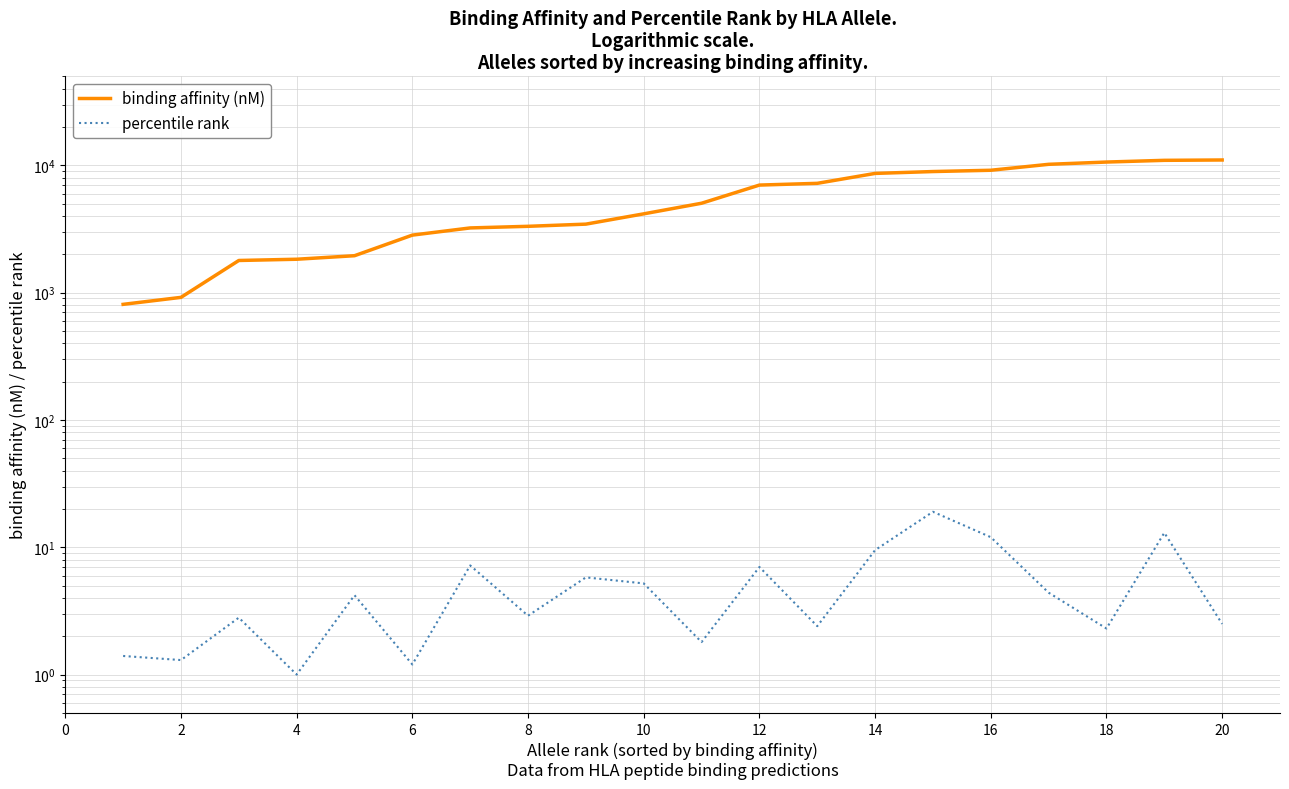

Which series has the widest spread of values?

binding affinity (nM)